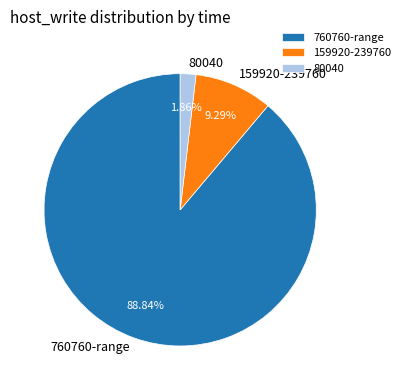

Between 80040 and 159920-239760, which is larger?

159920-239760